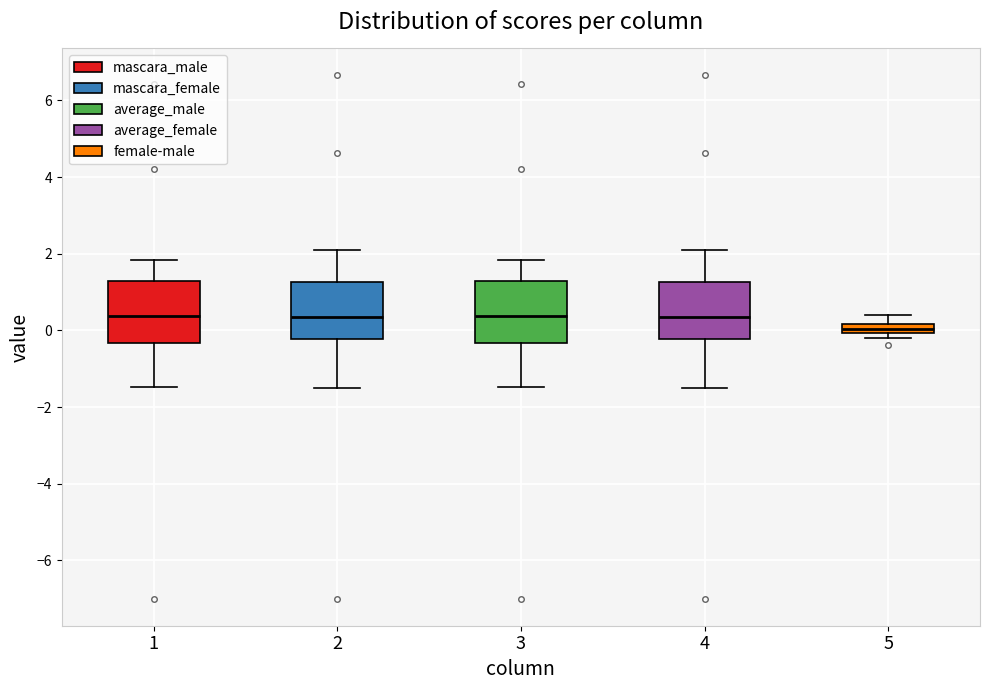

Where is the lower edge of the box at x = 5 on the y-axis? The values are not printed on the chart, so give them approximately, as read against the axis.

0.0